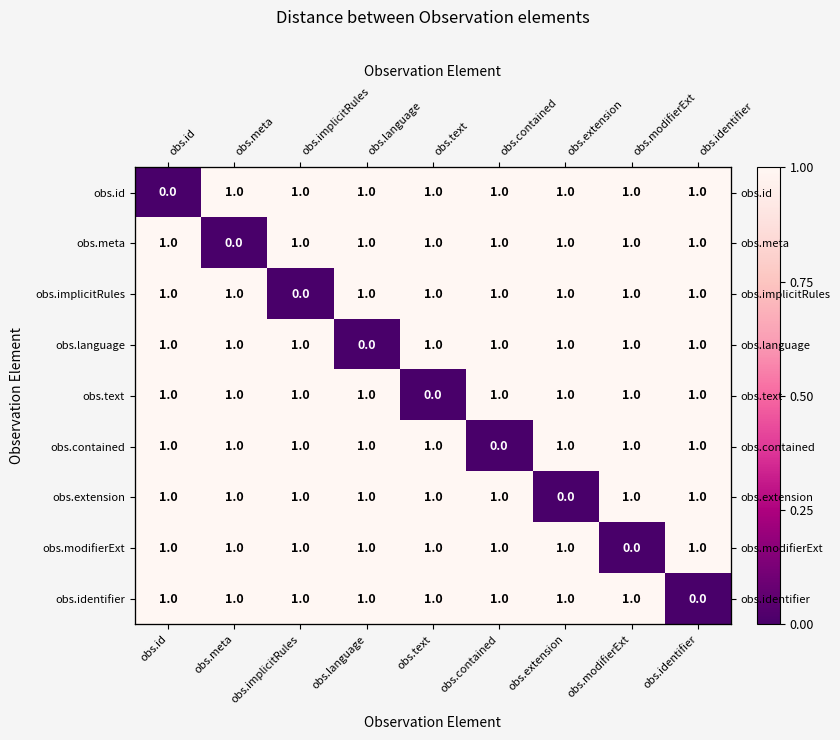

What is the sum of the obs.text values at obs.meta and obs.modifierExt?

2